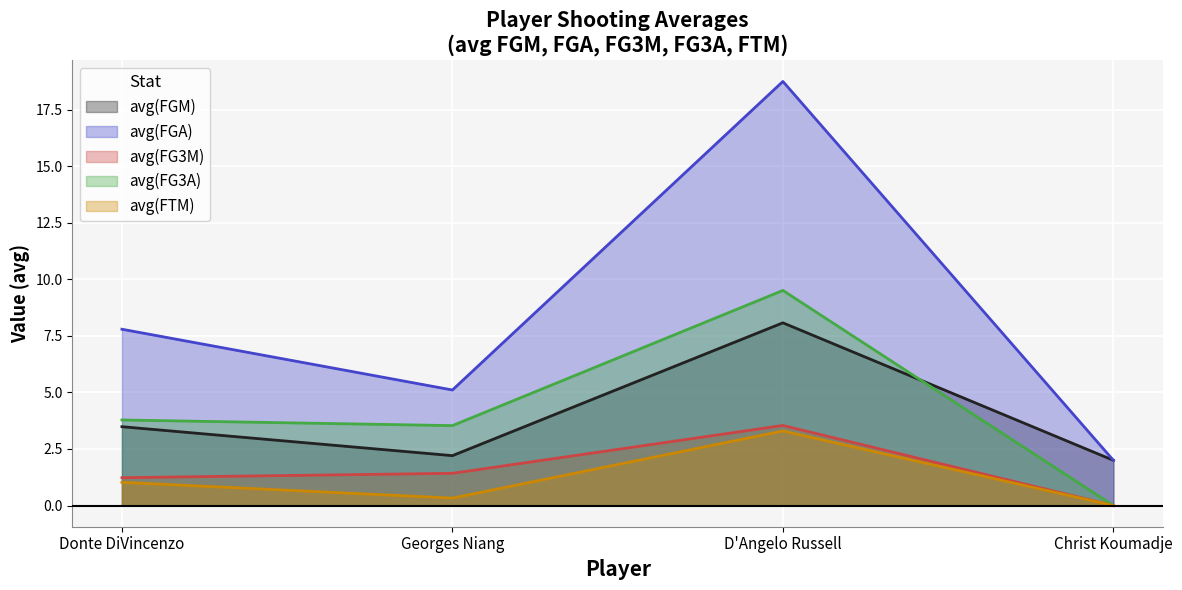

At which label is avg(FTM) closest to 1?

Donte DiVincenzo